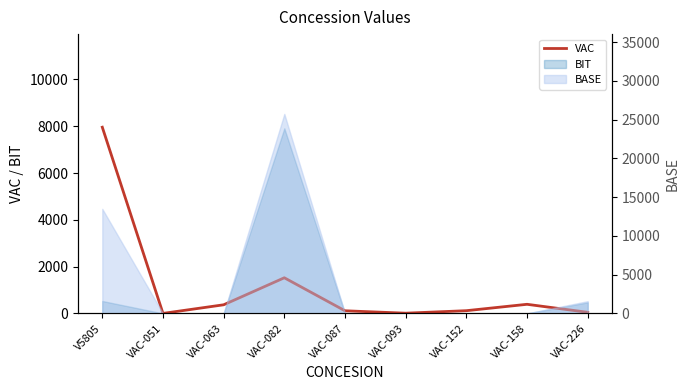

How many lines are shown in the chart?

1